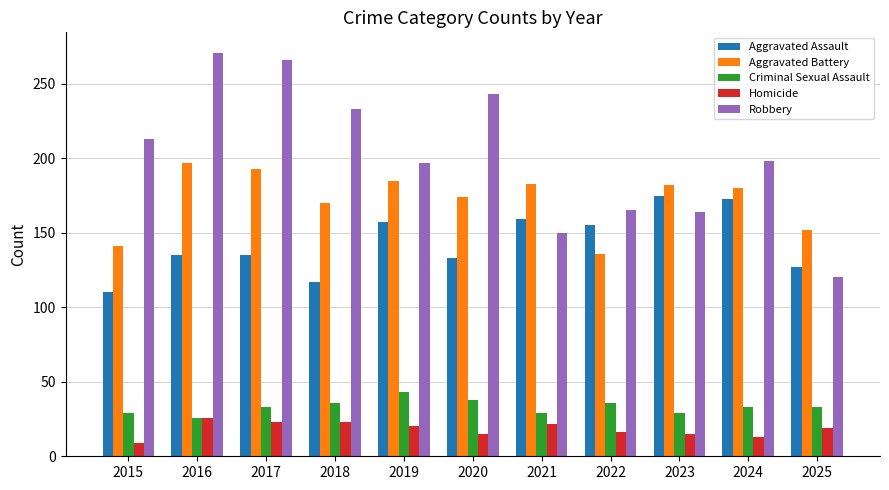

What is the difference between the maximum and minimum values in the Aggravated Assault series?

65